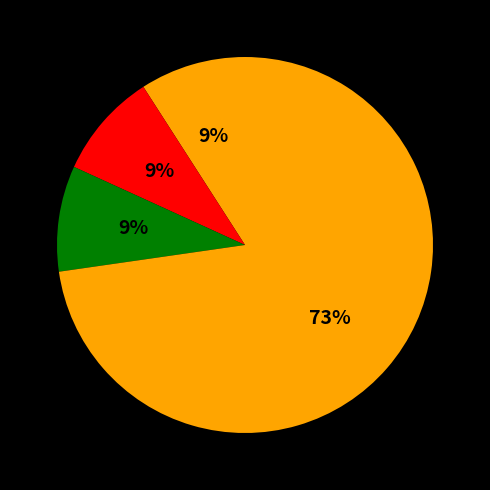

How many slices are in this pie chart?

4